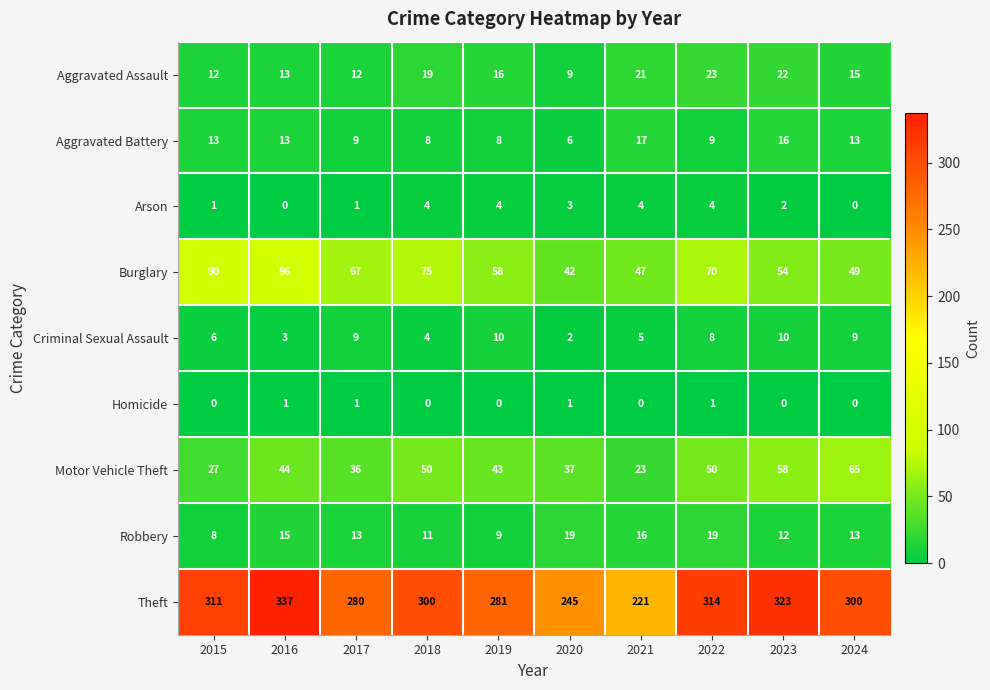

What is the sum of all Burglary values?

648